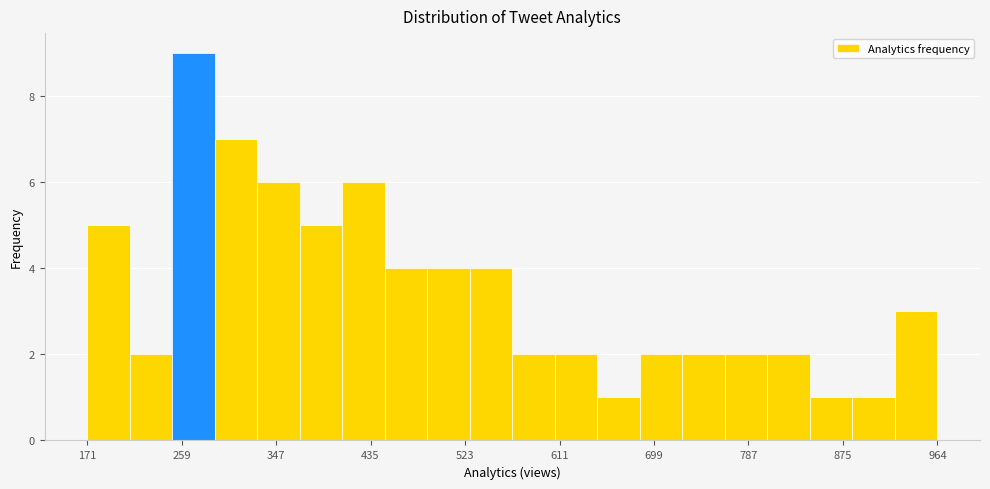

Read against the x-axis, roughly where is the centre of the tallest bar?

270